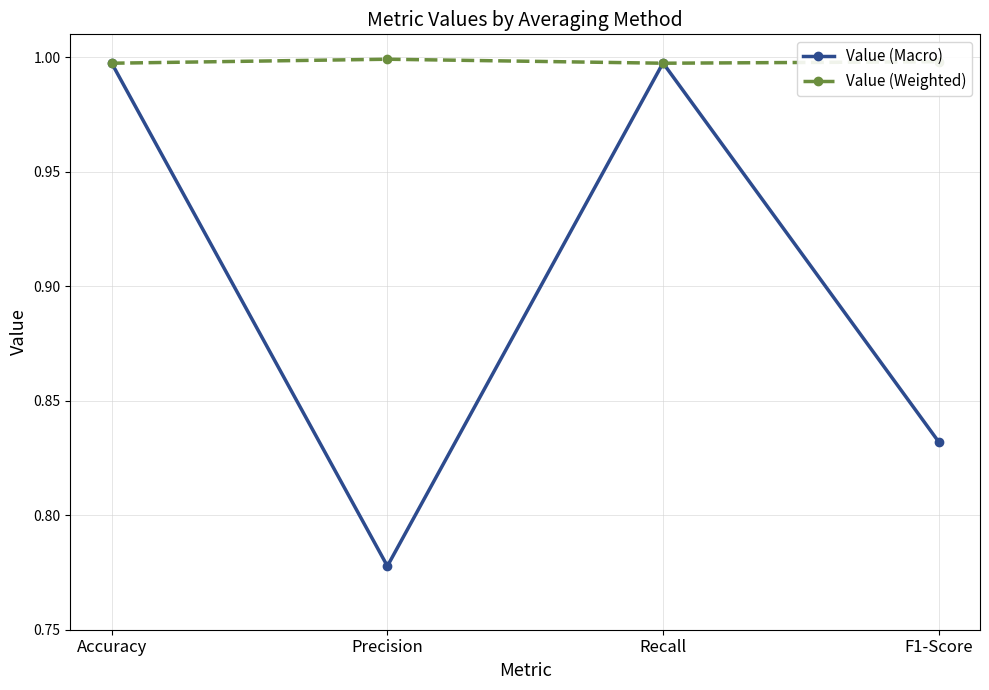

At which label does Value (Macro) reach its minimum?

Precision